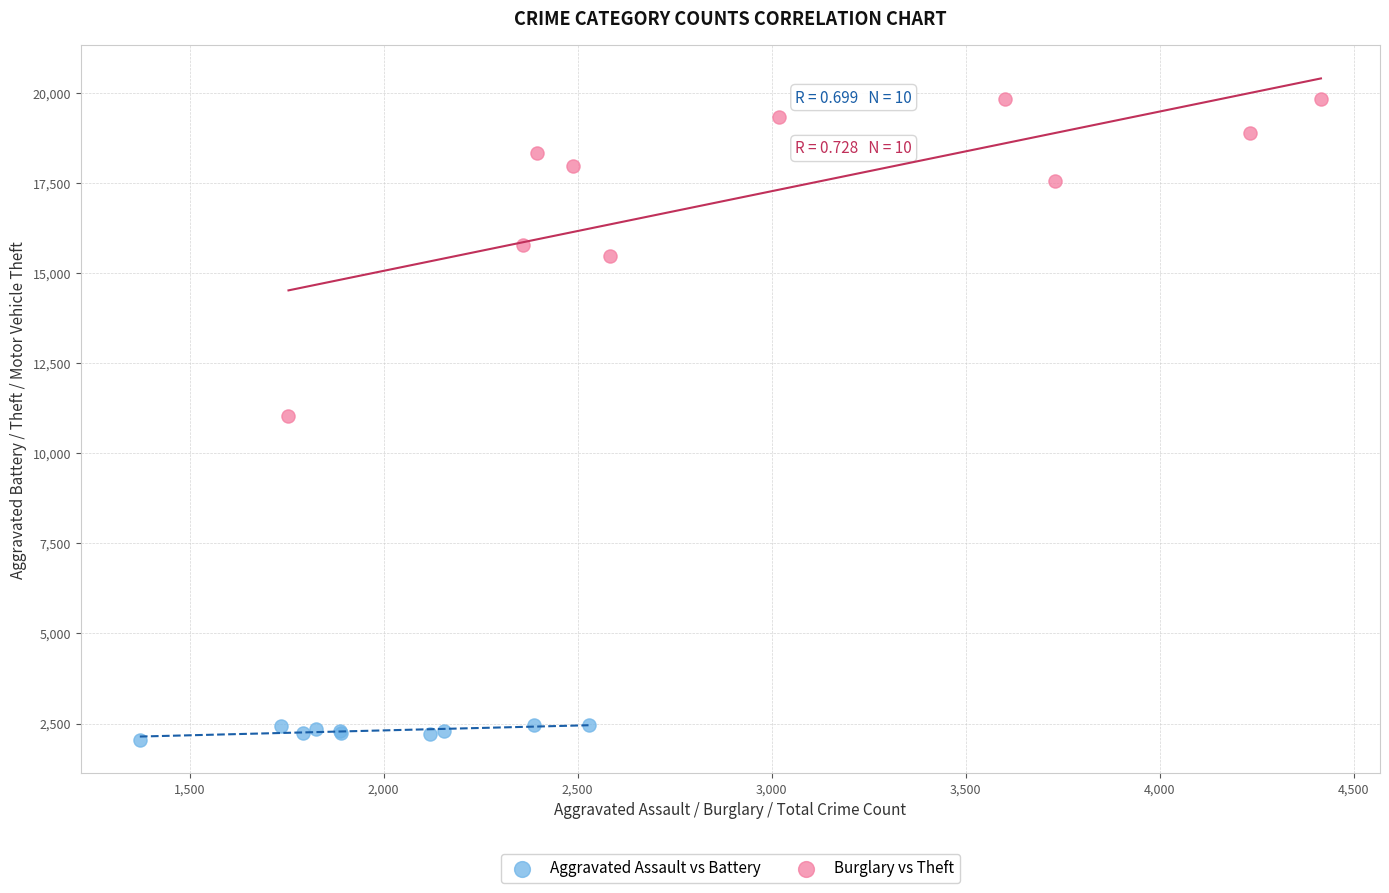

What are all the series names shown in the legend?

Aggravated Assault vs Battery, Burglary vs Theft